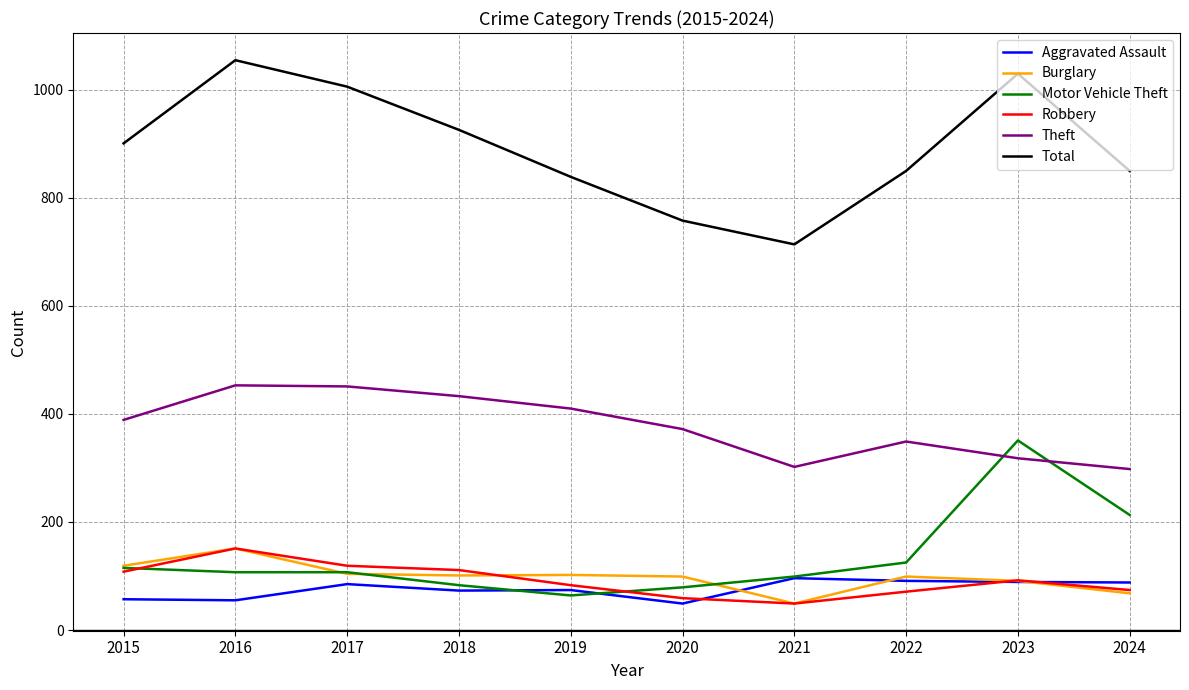

What is the difference between the highest and lowest values at 2024?

782